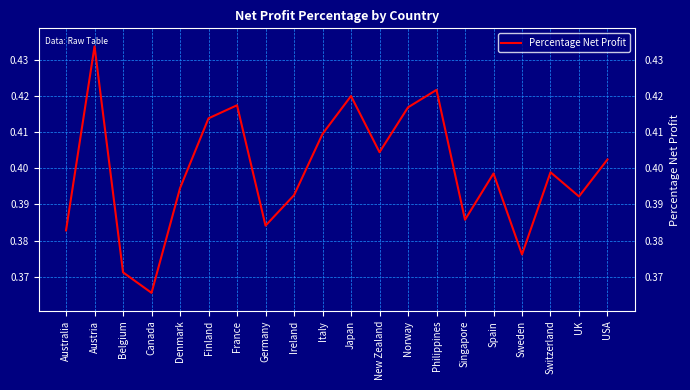

What position from the right is UK?

2